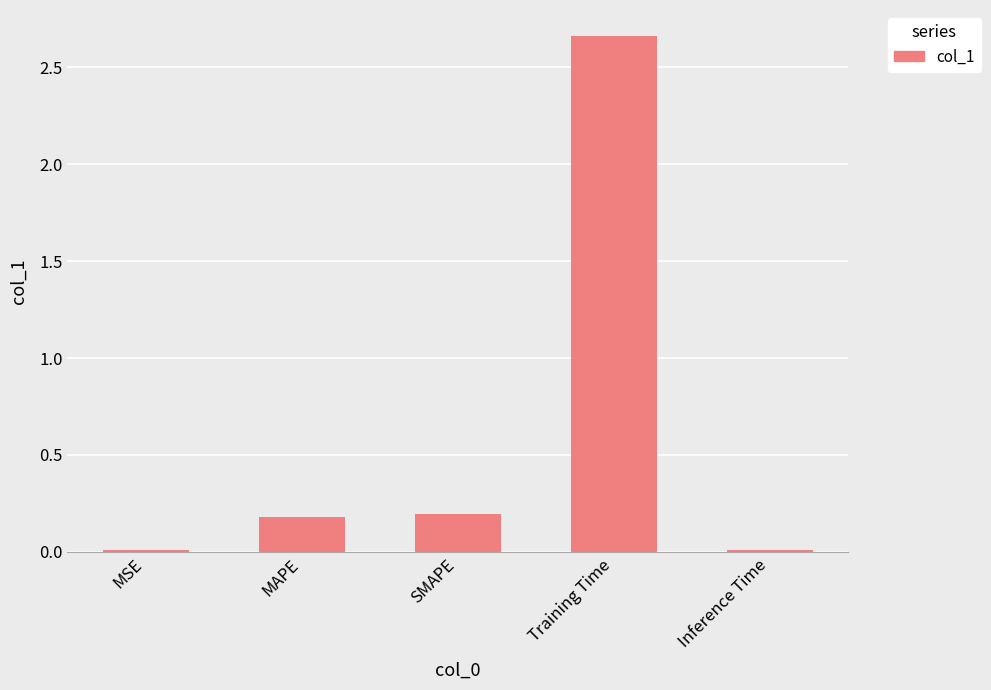

What is the sum of all values?

3.1